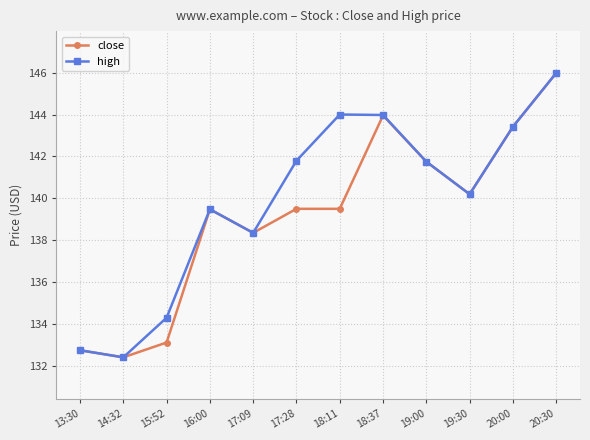

What is the spread (max minus min) of values at 18:11?

4.5